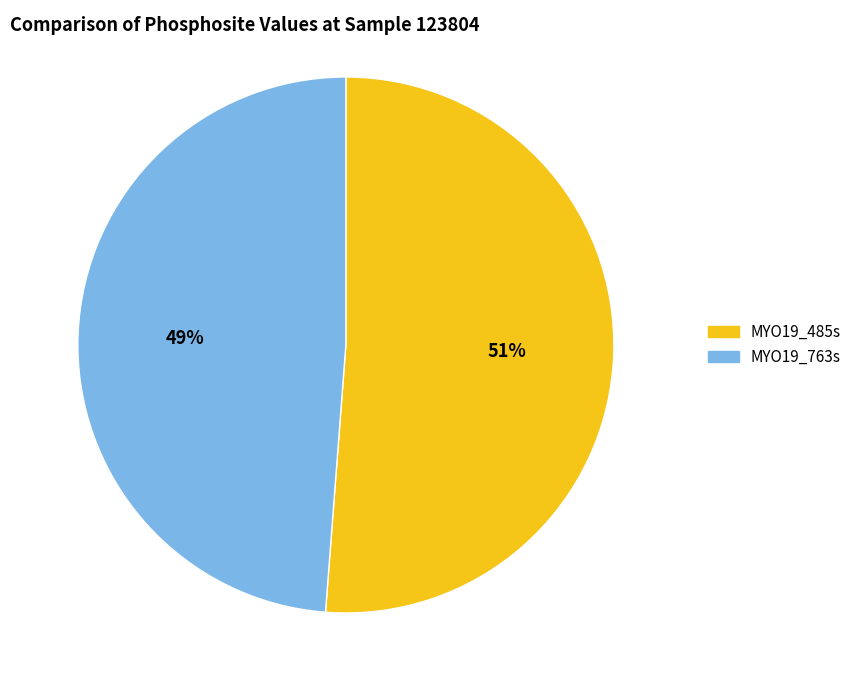

Which category has the biggest portion of the pie?

MYO19_485s